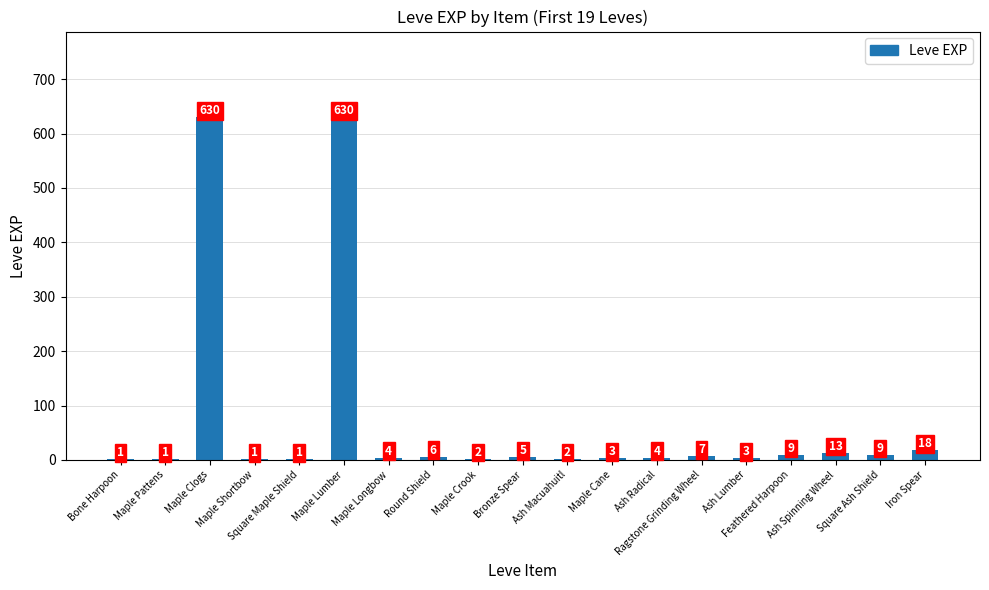

What is the greatest value displayed?

630